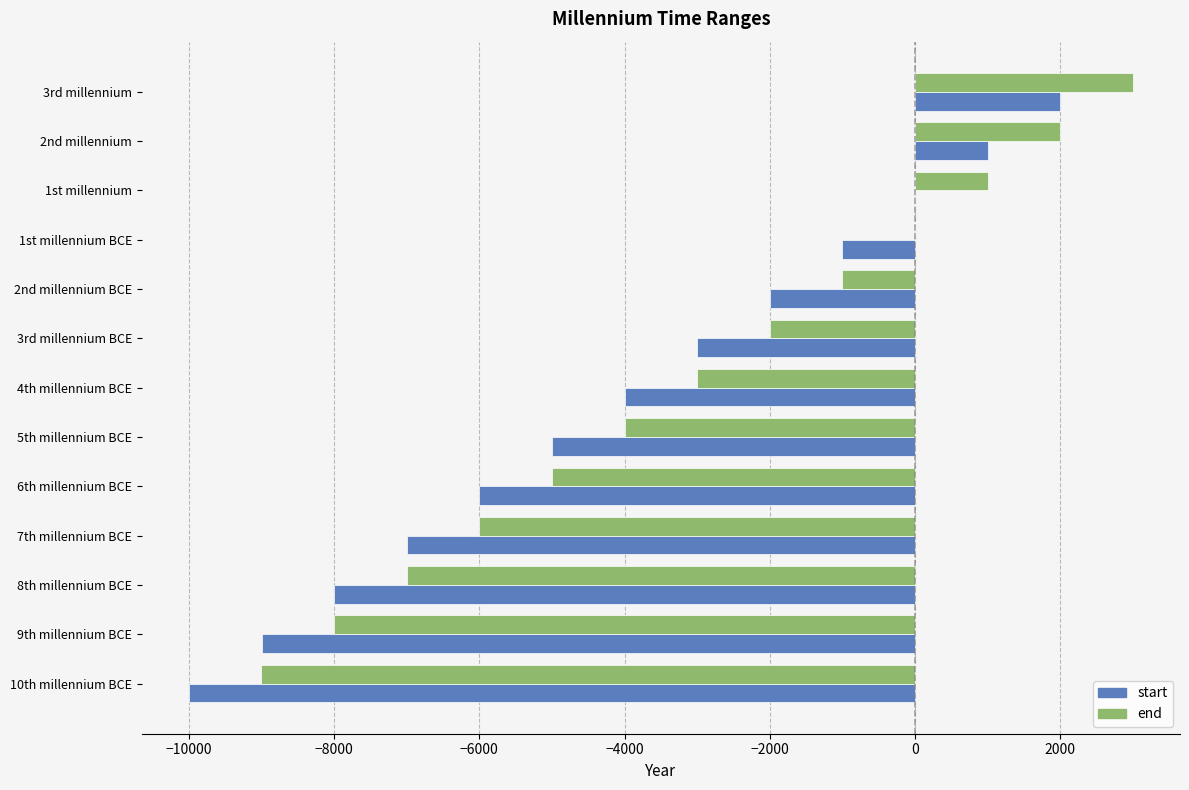

How many data points does each series have?

13